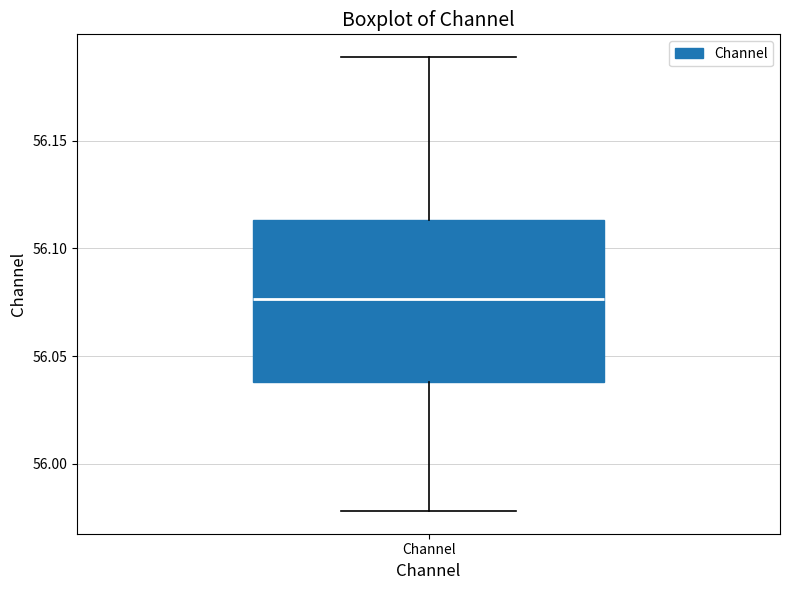

Read this box plot against the y-axis: the position of the median line, the range covered by the box, and the ends of both whiskers. The values are not printed on the chart, so give them approximately, as read against the axis.

median 56.075, box 56.040 to 56.115, whiskers 55.980 to 56.190